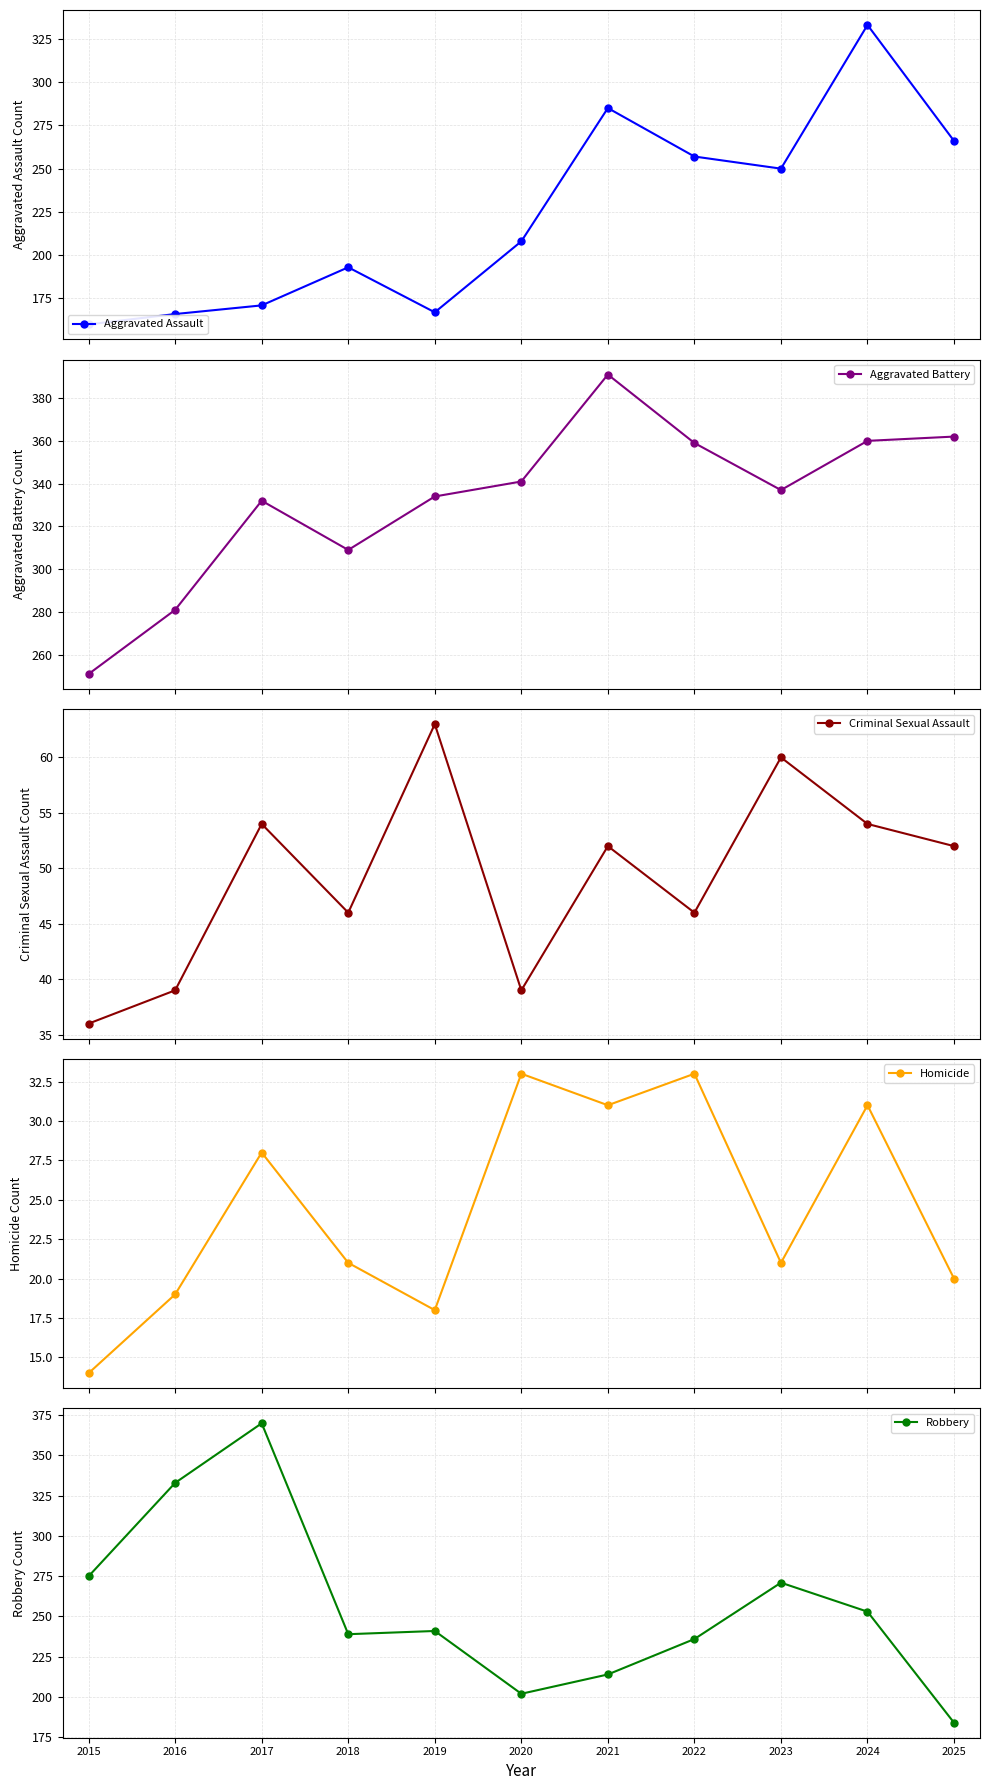

What is the sum of the Robbery values at 2017 and 2015?

645